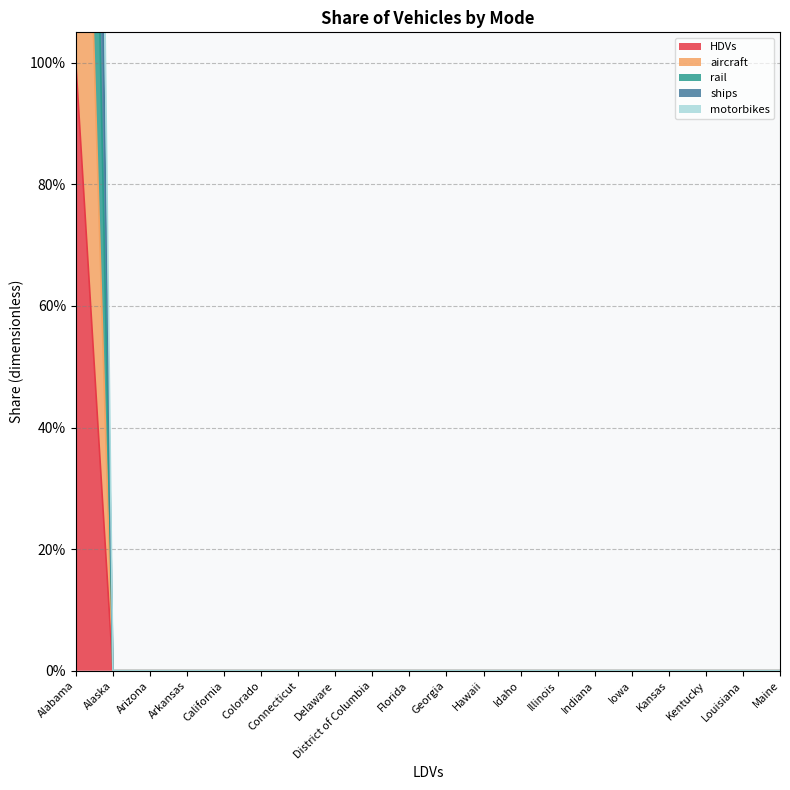

Reading left to right, extract all data points from this chart.

HDVs: Alabama=1	Alaska=0	Arizona=0	Arkansas=0	California=0	Colorado=0	Connecticut=0	Delaware=0	District of Columbia=0	Florida=0	Georgia=0	Hawaii=0	Idaho=0	Illinois=0	Indiana=0	Iowa=0	Kansas=0	Kentucky=0	Louisiana=0	Maine=0
aircraft: Alabama=2	Alaska=0	Arizona=0	Arkansas=0	California=0	Colorado=0	Connecticut=0	Delaware=0	District of Columbia=0	Florida=0	Georgia=0	Hawaii=0	Idaho=0	Illinois=0	Indiana=0	Iowa=0	Kansas=0	Kentucky=0	Louisiana=0	Maine=0
rail: Alabama=3	Alaska=0	Arizona=0	Arkansas=0	California=0	Colorado=0	Connecticut=0	Delaware=0	District of Columbia=0	Florida=0	Georgia=0	Hawaii=0	Idaho=0	Illinois=0	Indiana=0	Iowa=0	Kansas=0	Kentucky=0	Louisiana=0	Maine=0
ships: Alabama=4	Alaska=0	Arizona=0	Arkansas=0	California=0	Colorado=0	Connecticut=0	Delaware=0	District of Columbia=0	Florida=0	Georgia=0	Hawaii=0	Idaho=0	Illinois=0	Indiana=0	Iowa=0	Kansas=0	Kentucky=0	Louisiana=0	Maine=0
motorbikes: Alabama=5	Alaska=0	Arizona=0	Arkansas=0	California=0	Colorado=0	Connecticut=0	Delaware=0	District of Columbia=0	Florida=0	Georgia=0	Hawaii=0	Idaho=0	Illinois=0	Indiana=0	Iowa=0	Kansas=0	Kentucky=0	Louisiana=0	Maine=0